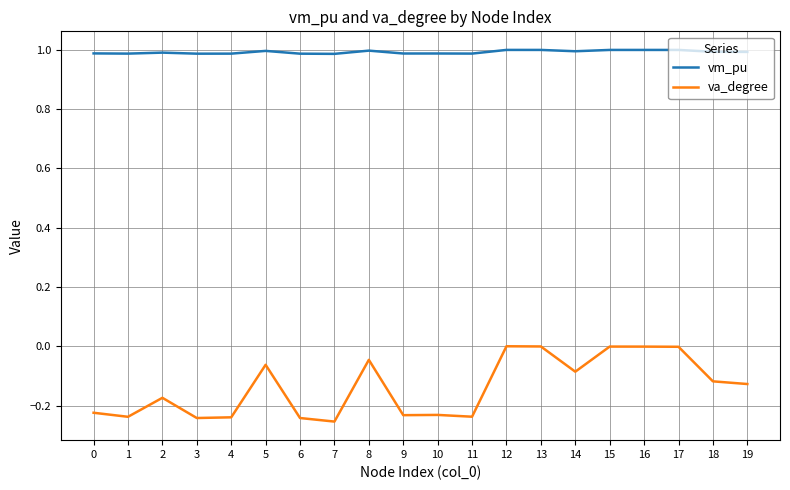

What is the minimum value for vm_pu?

1.0